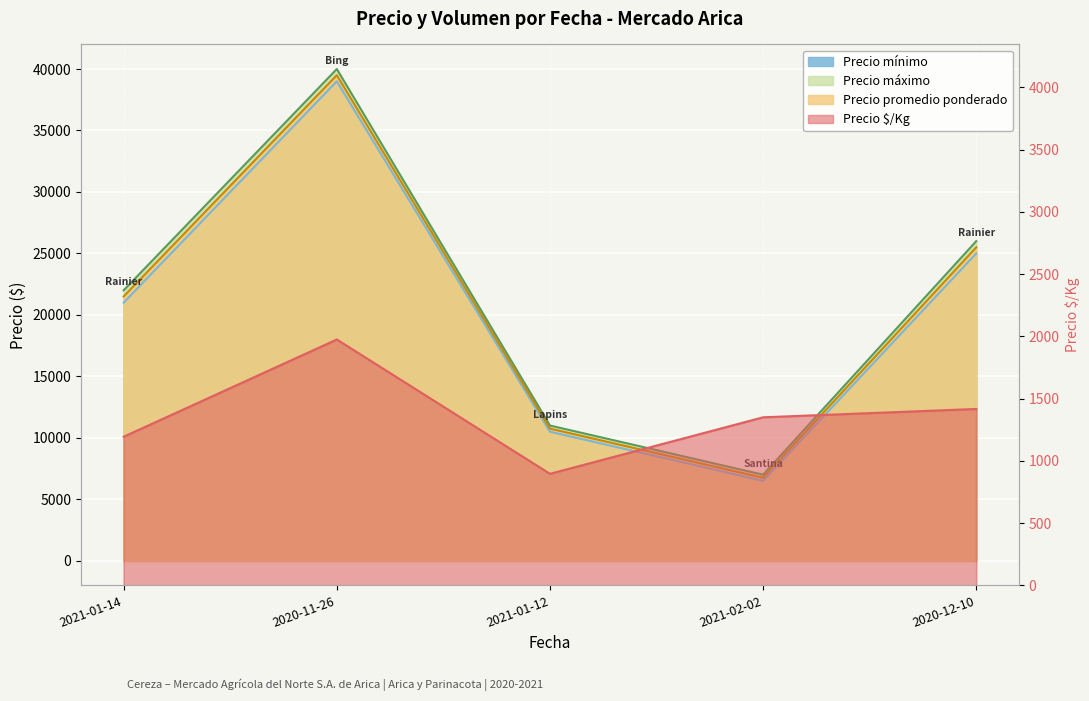

How many values in the Precio maximo series are below 22000?

2